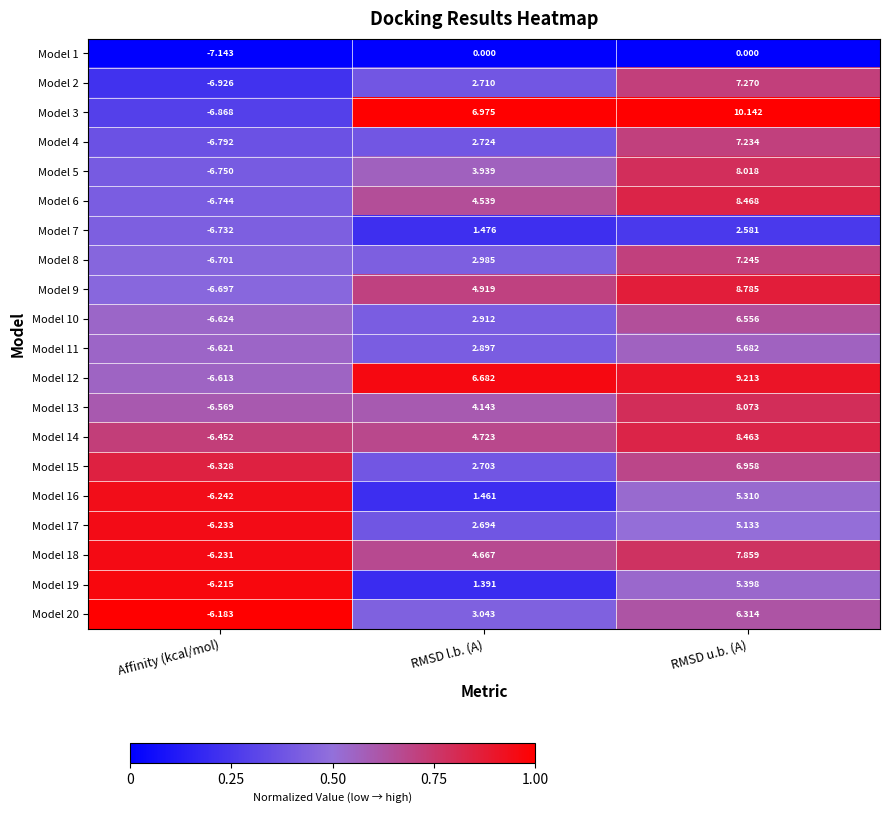

At which category is the sum across all series the highest?

RMSD u.b. (A)